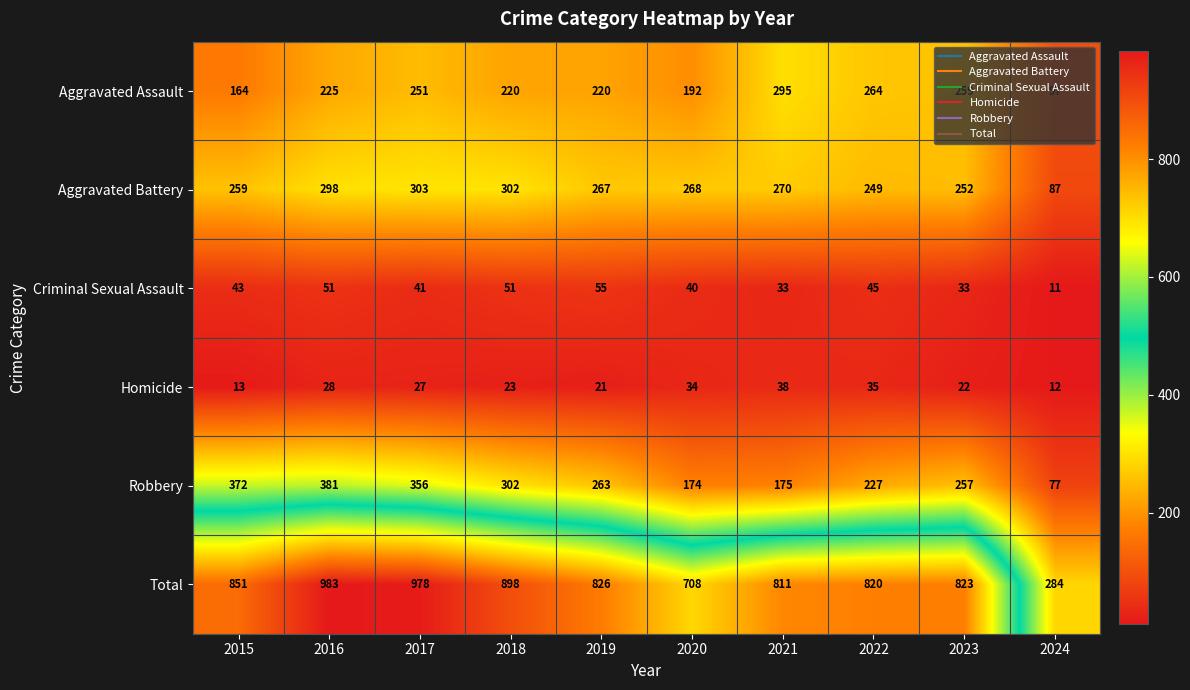

The value of Total at 2021 is 1270. True or false?

False